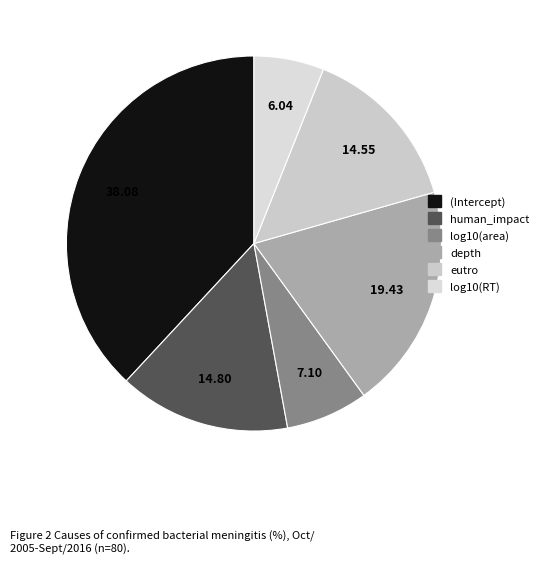

To the nearest percent, what is the combined percentage of depth and (Intercept)?

58%